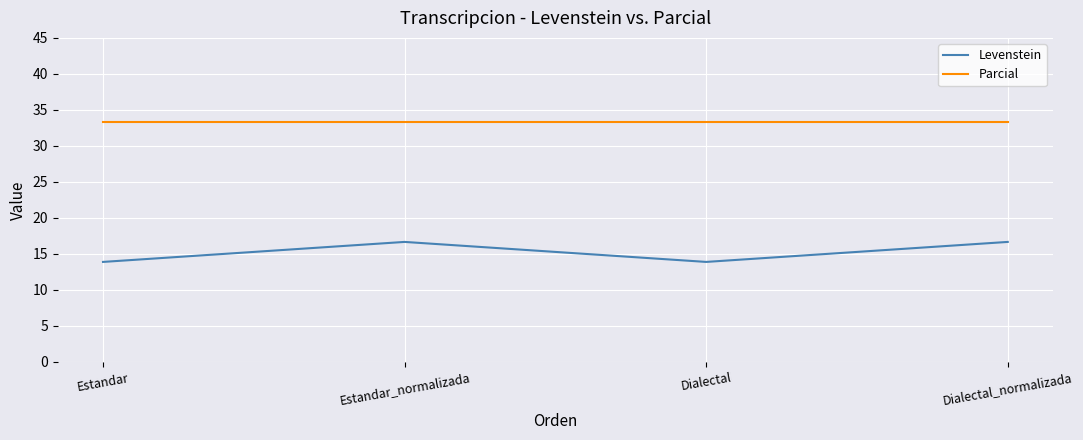

What is the highest value of the Parcial series?

33.3